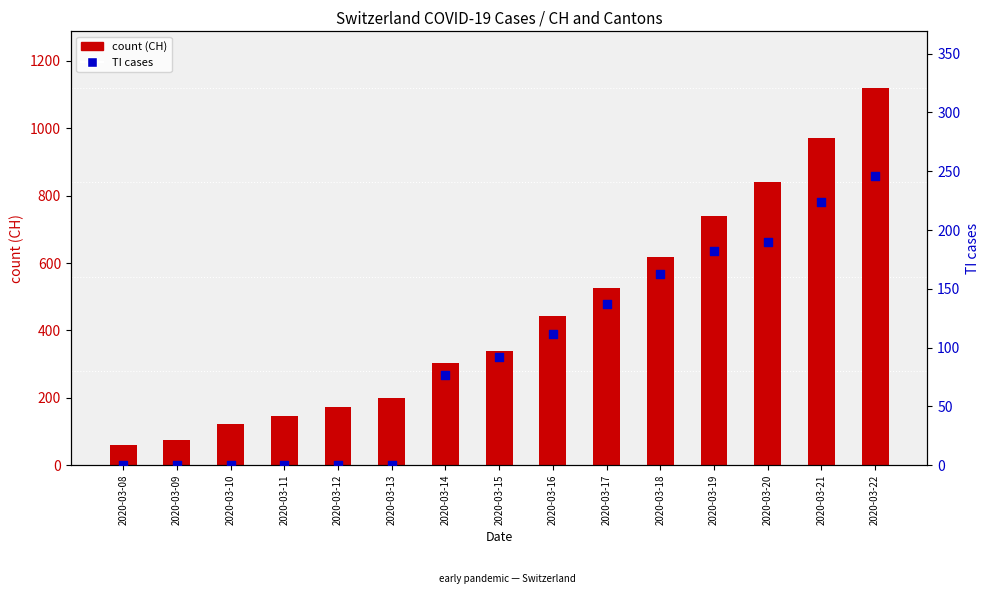

Which series has the largest total across all categories?

count (CH)